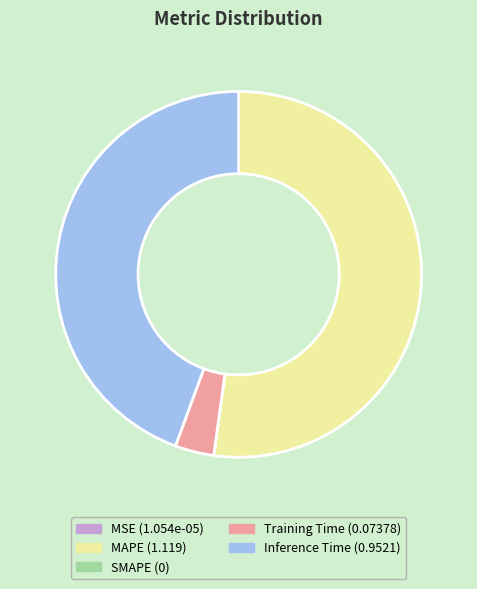

Approximately how many times larger is the value at Inference Time compared to MAPE?

0.9